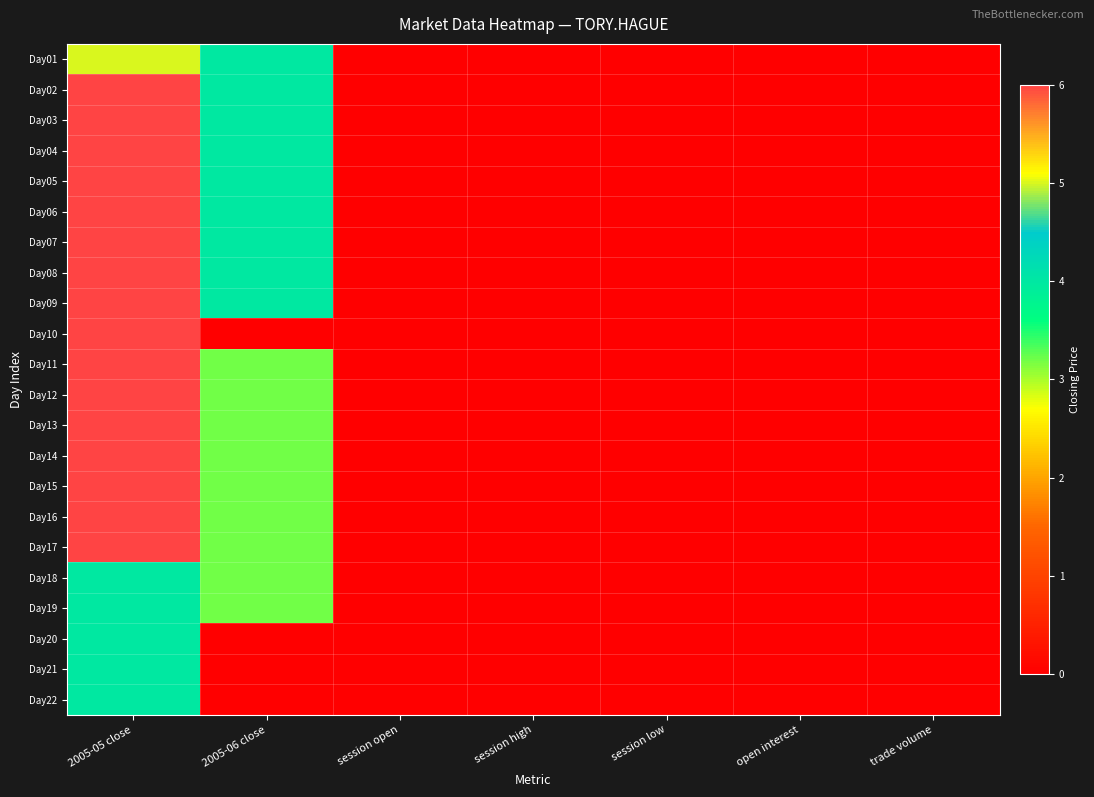

Which series has the largest total across all categories?

Day02